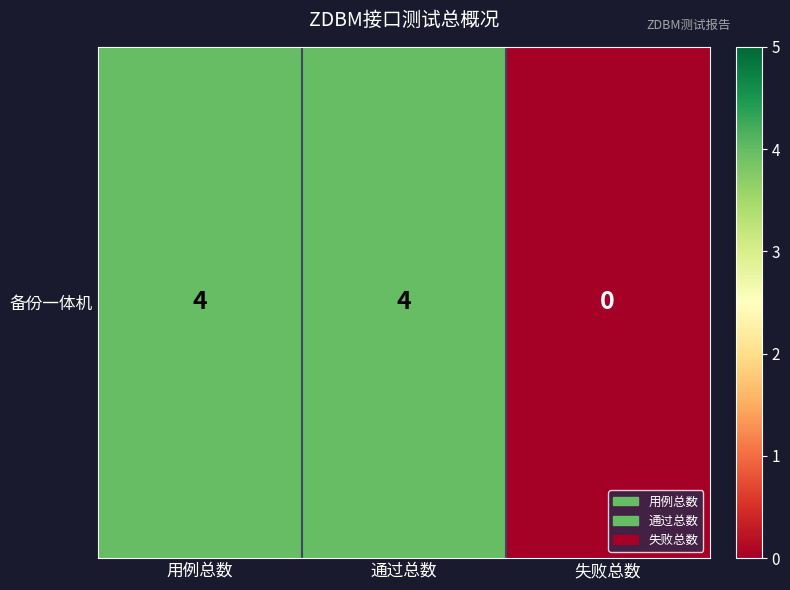

How many distinct data groups are displayed?

1